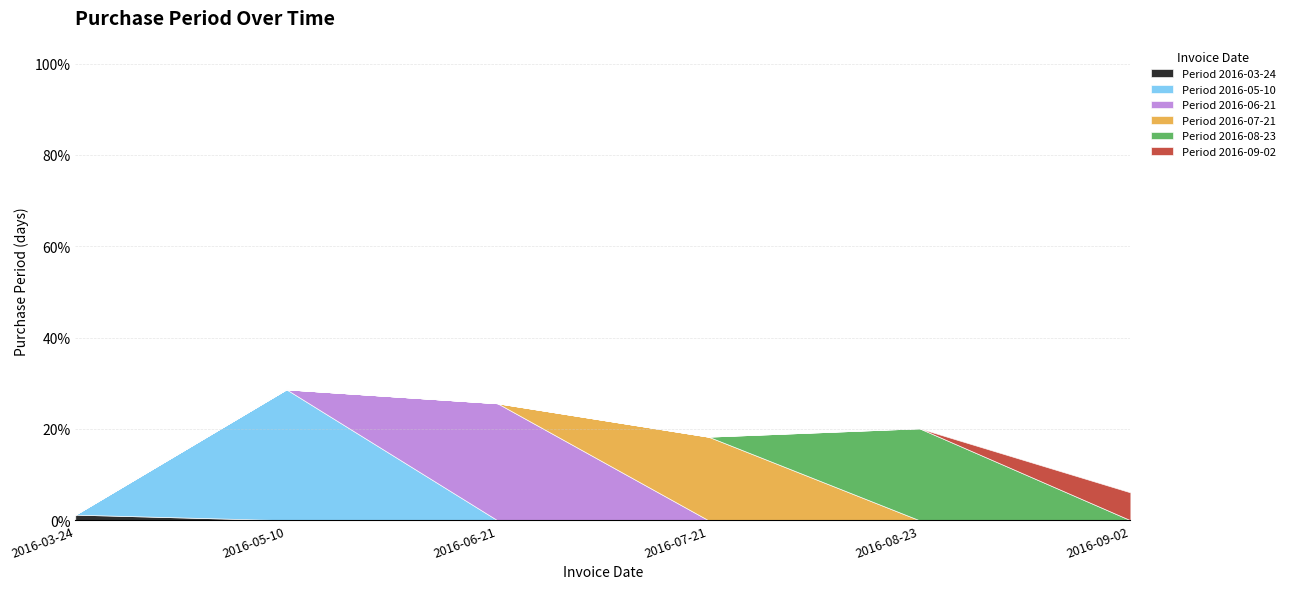

What is the total value across all series at 2016-05-10?

28.7